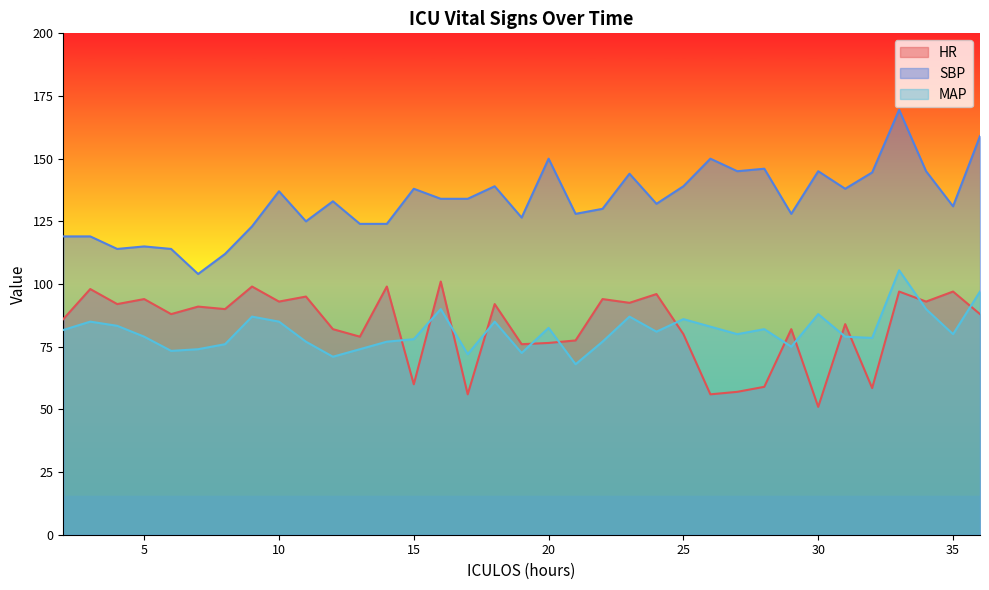

At 22, list the series in order from largest to smallest.

SBP, HR, MAP